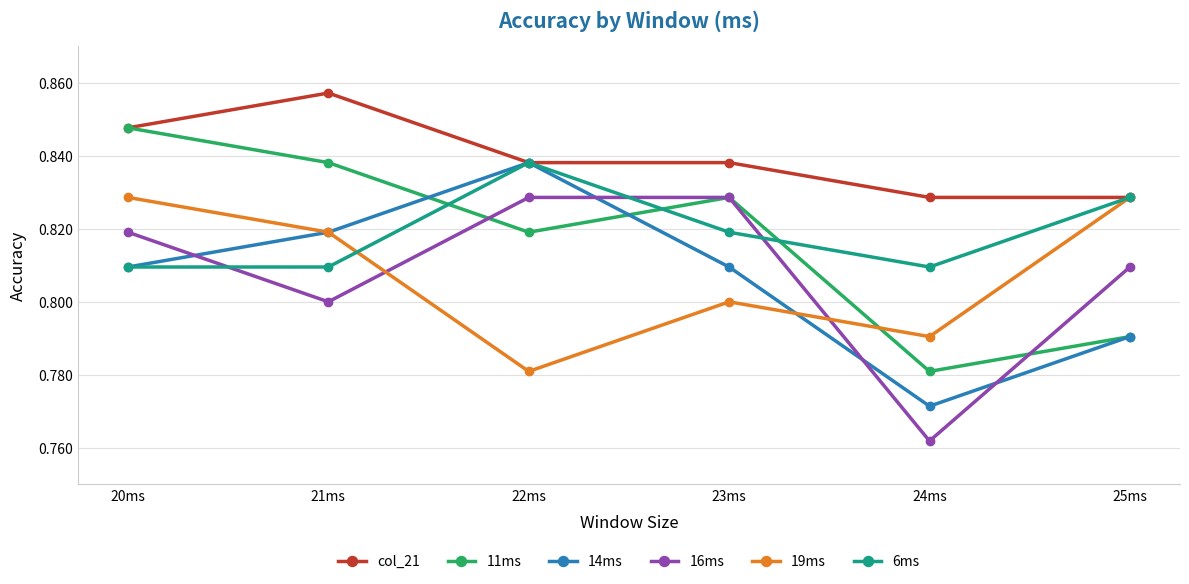

How many distinct data groups are displayed?

6